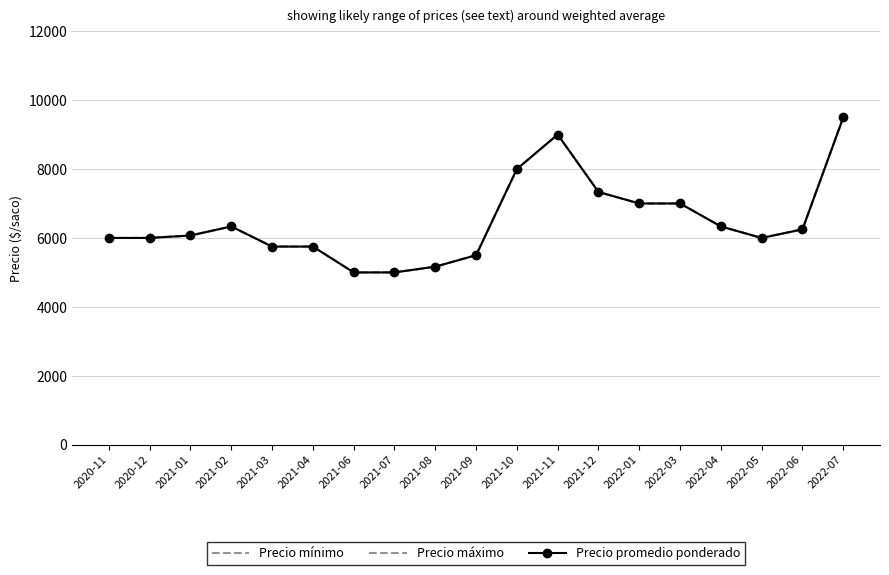

What is the label of the 18th point from the left?

2022-06